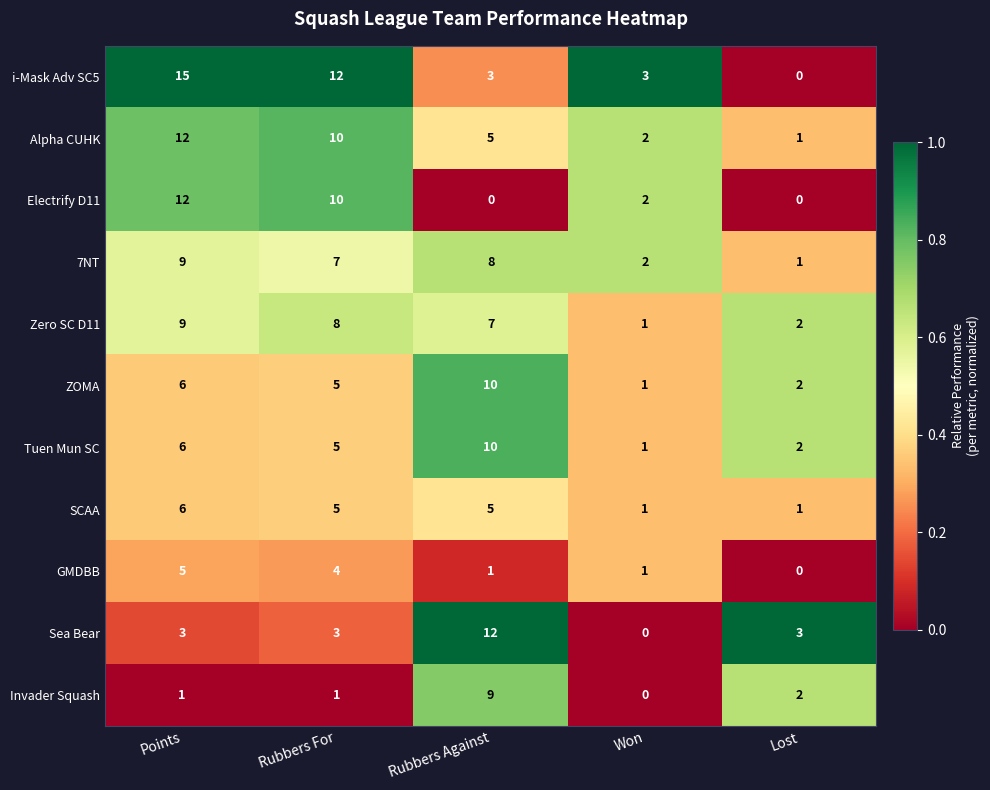

Rank the categories by ZOMA value from highest to lowest.

Rubbers Against, Points, Rubbers For, Lost, Won